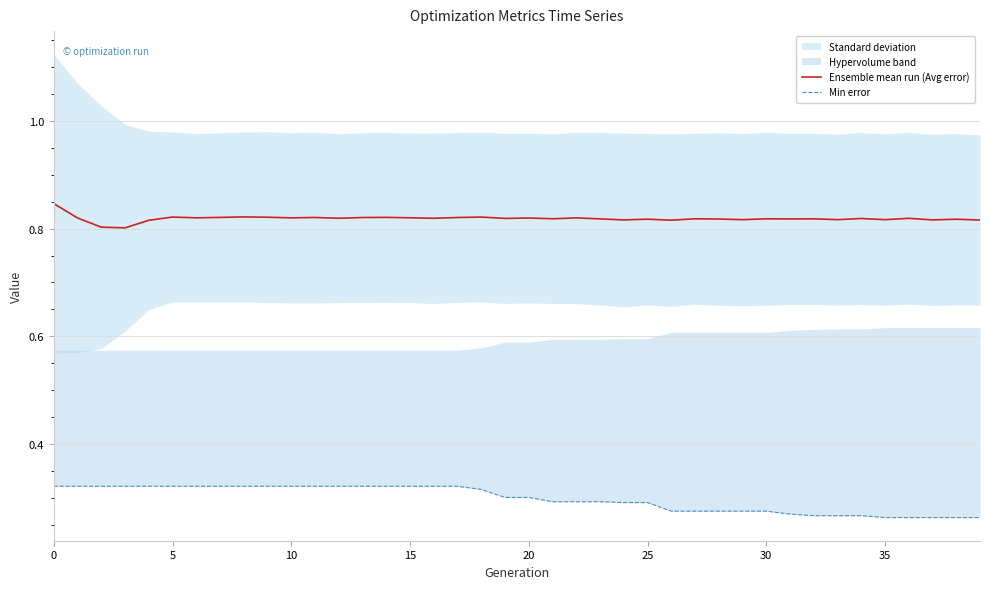

What is the lowest value of the Min error series?

0.3